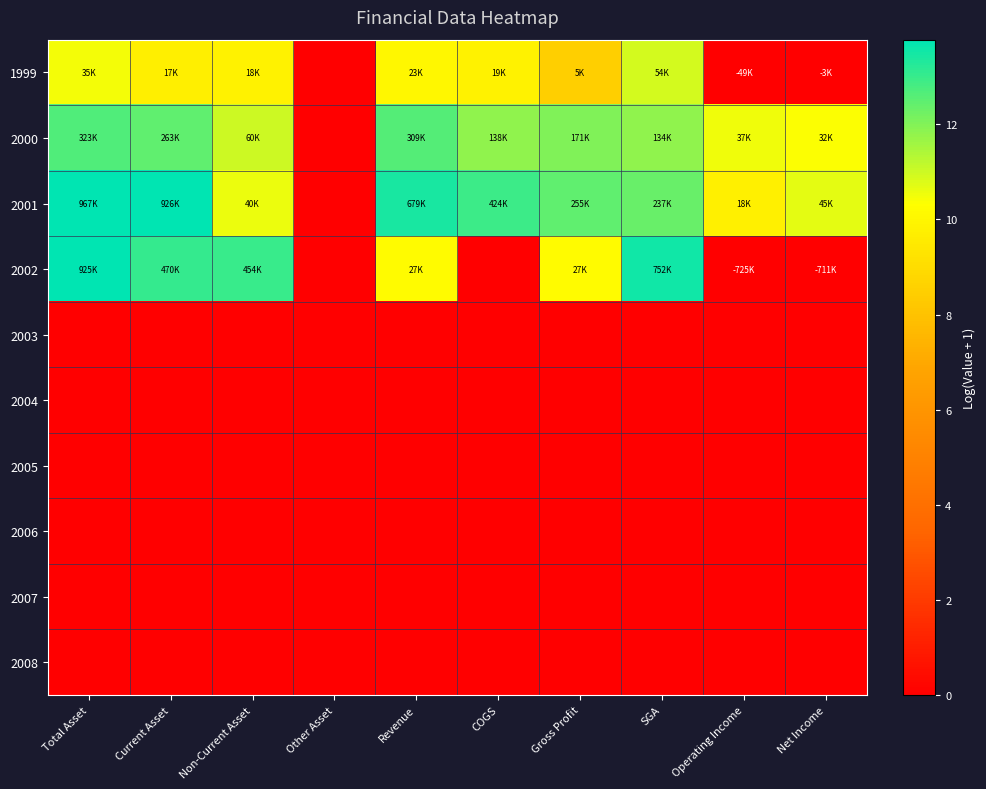

Which has a higher value, SGA or Current Asset?

SGA